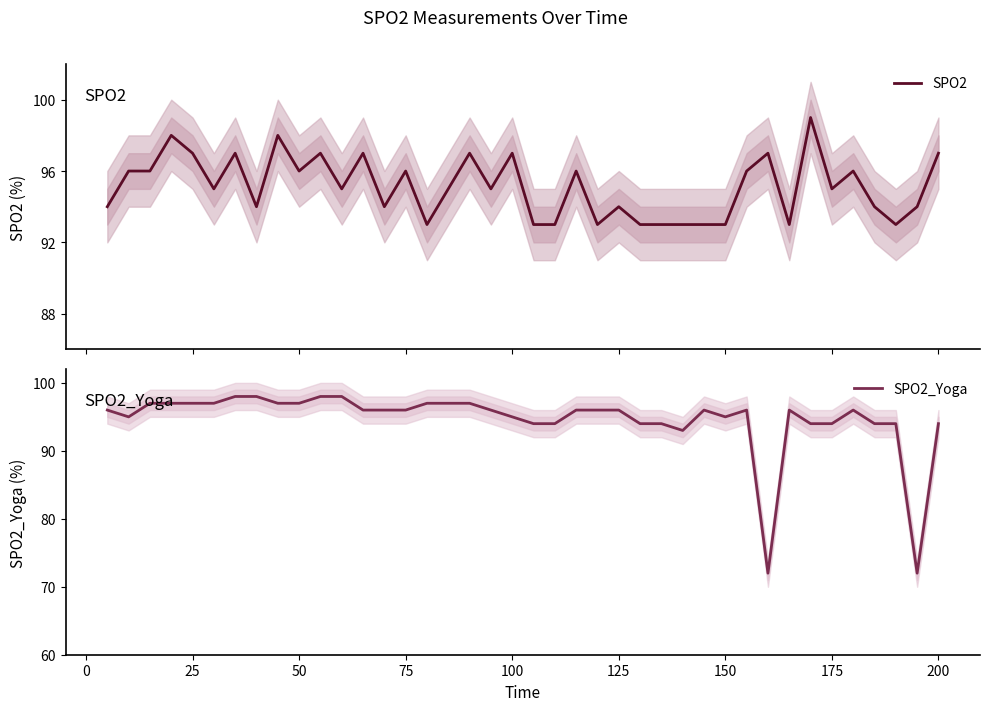

What is the difference between the second highest and minimum values in the SPO2 series?

5